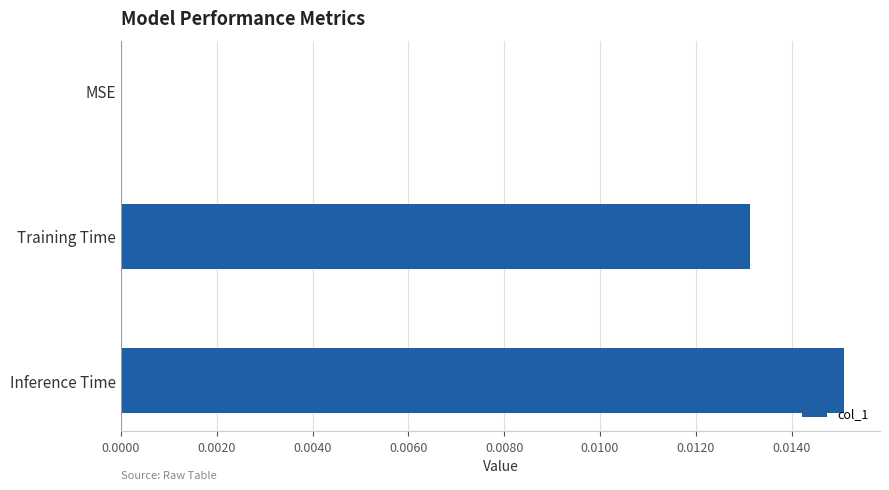

Which label corresponds to the largest value in the chart?

Inference Time